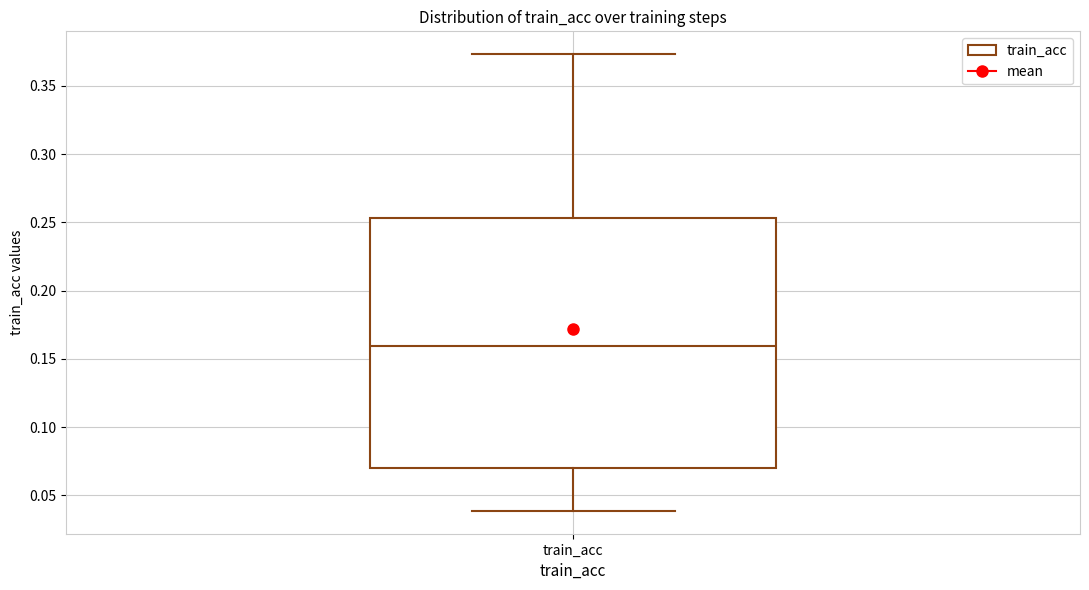

Where does the median line of the box for train_acc sit on the y-axis? The values are not printed on the chart, so give them approximately, as read against the axis.

0.160